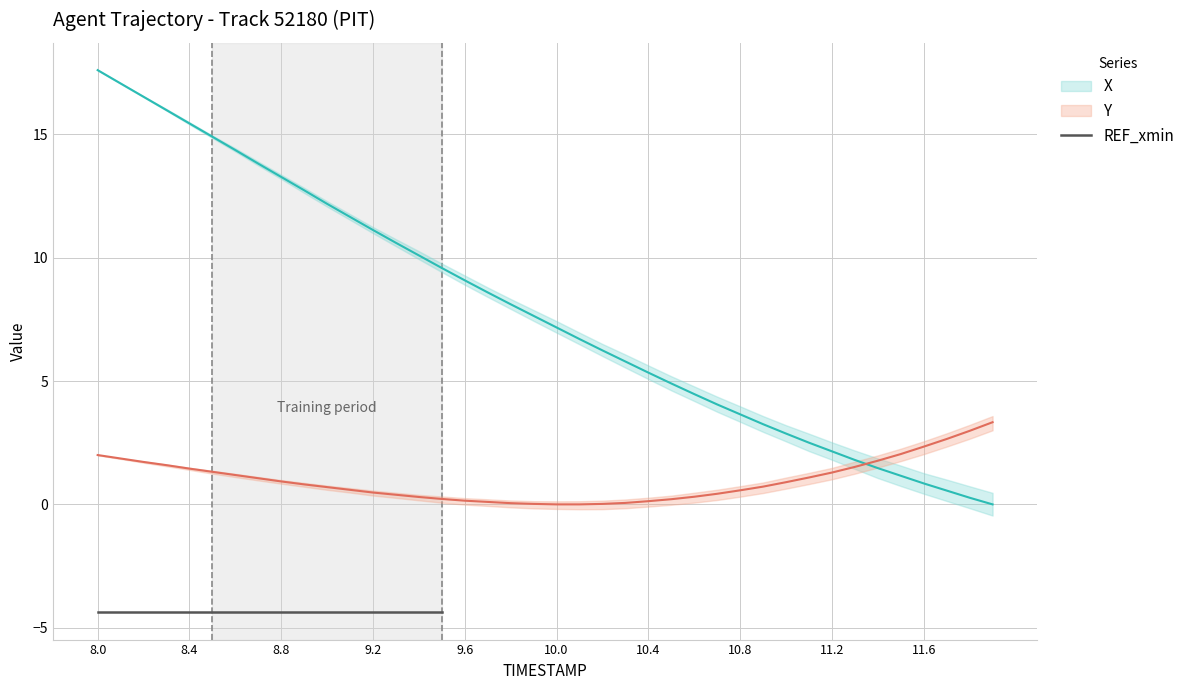

Where is Y nearest to the value 1?

8.7